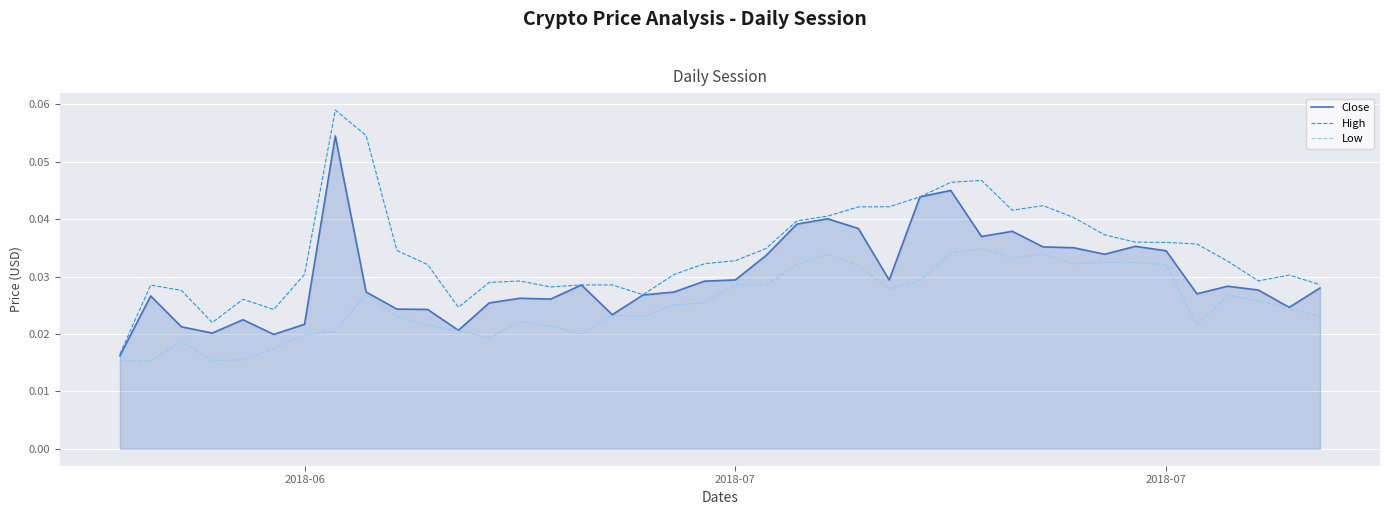

Rank the series by their average value, from highest to lowest.

High, Close, Low